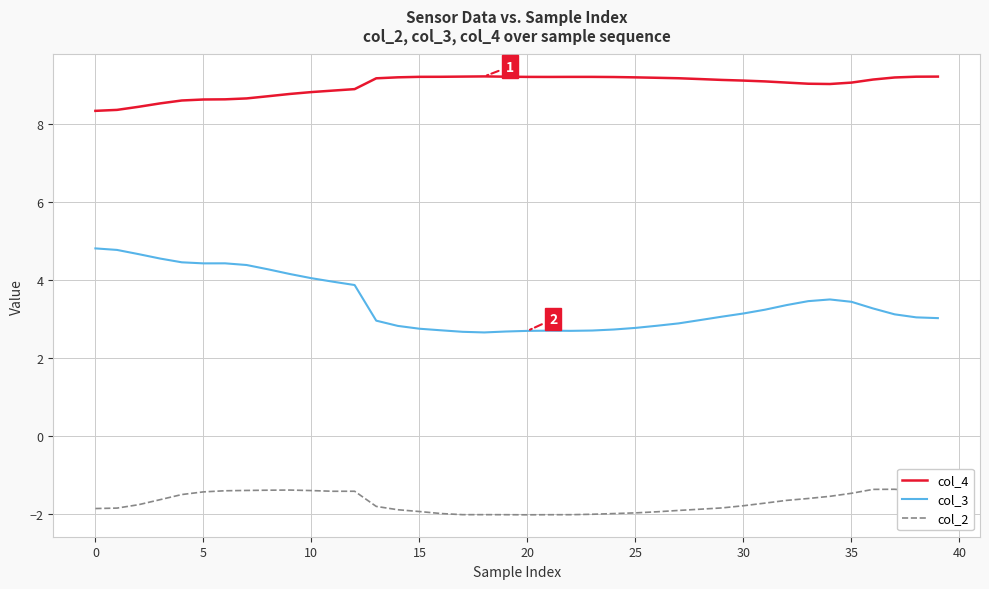

Which series has the largest total across all categories?

col_4